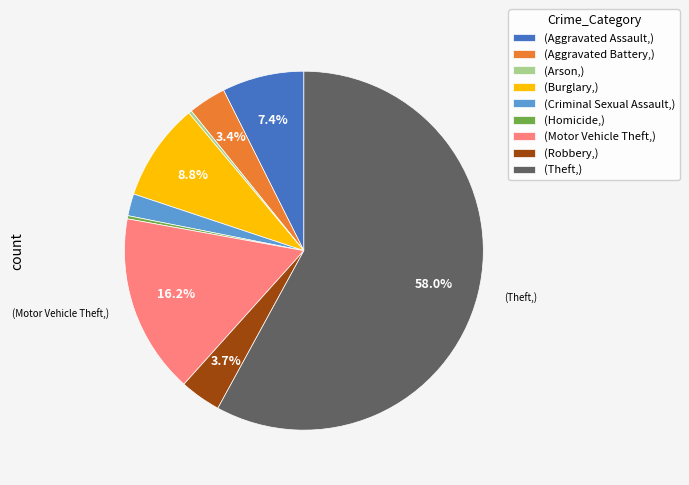

Is there any slice that represents more than half of the pie?

Yes